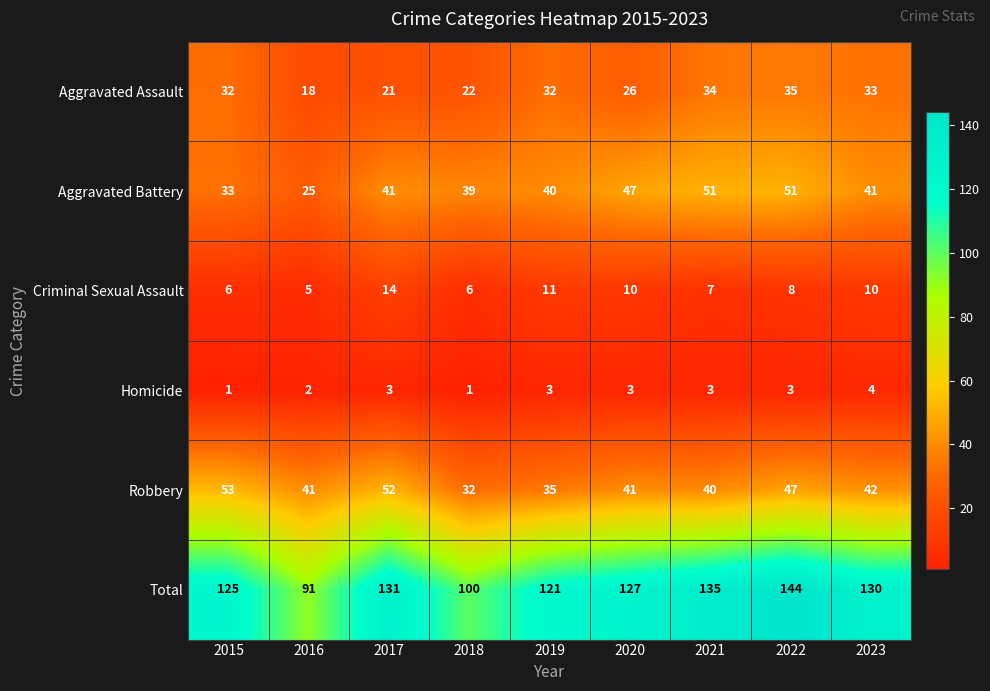

Is it true that Aggravated Battery equals 51 at 2021?

True